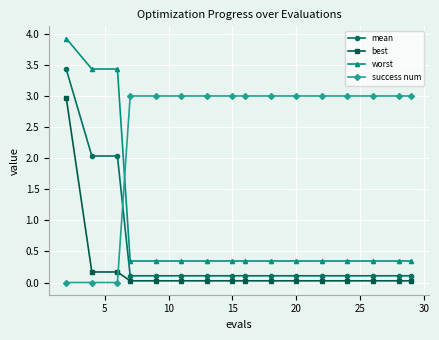

Which series has the widest spread of values?

worst